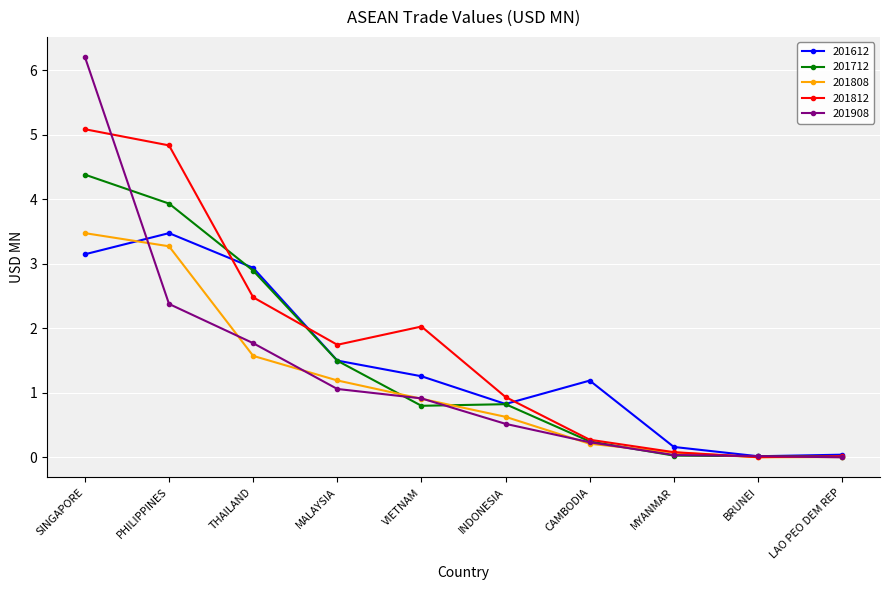

At which category is the sum across all series the highest?

SINGAPORE